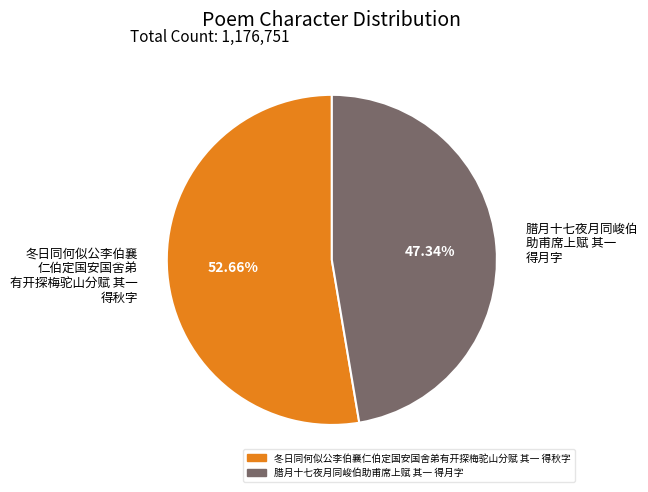

Rank the categories by value from highest to lowest.

冬日同何似公李伯襄 仁伯定国安国舍弟 有开探梅驼山分赋 其一 得秋字, 腊月十七夜月同峻伯 助甫席上赋 其一 得月字